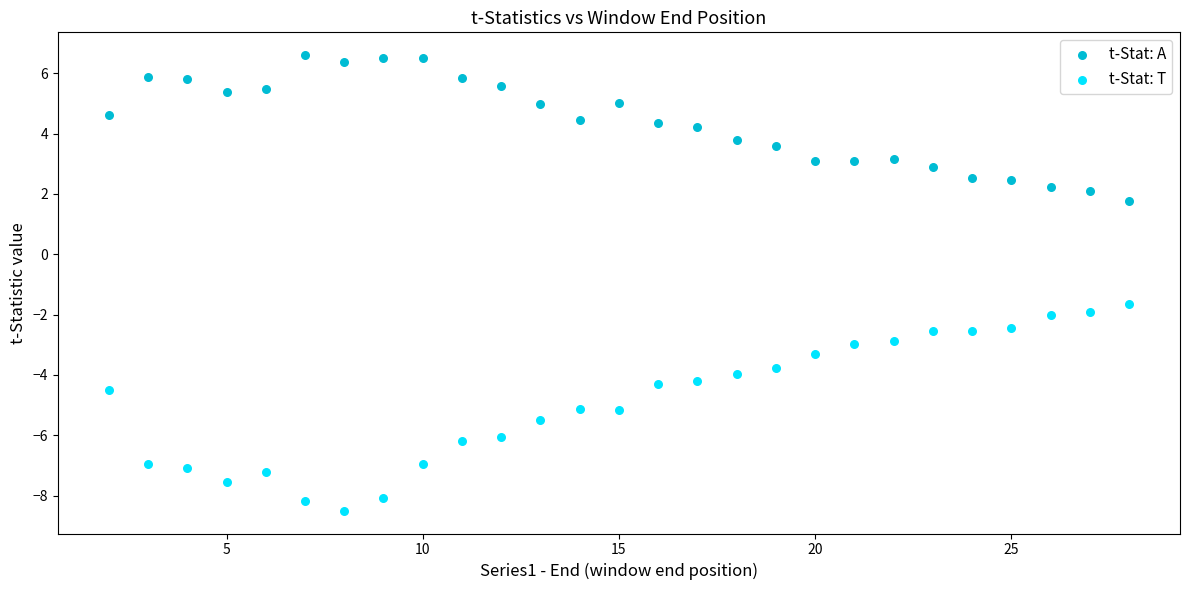

Which series contains the lowest Y value?

t-Stat: T